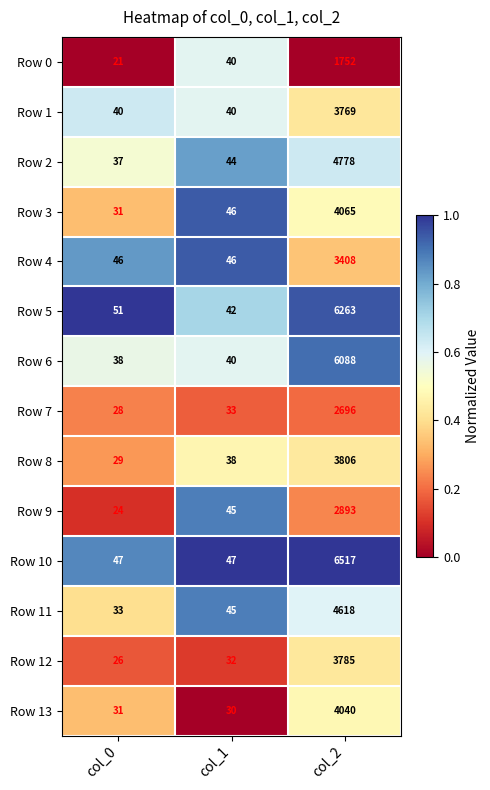

What is the approximate value of Row 9 at col_1, to the nearest 50?

50